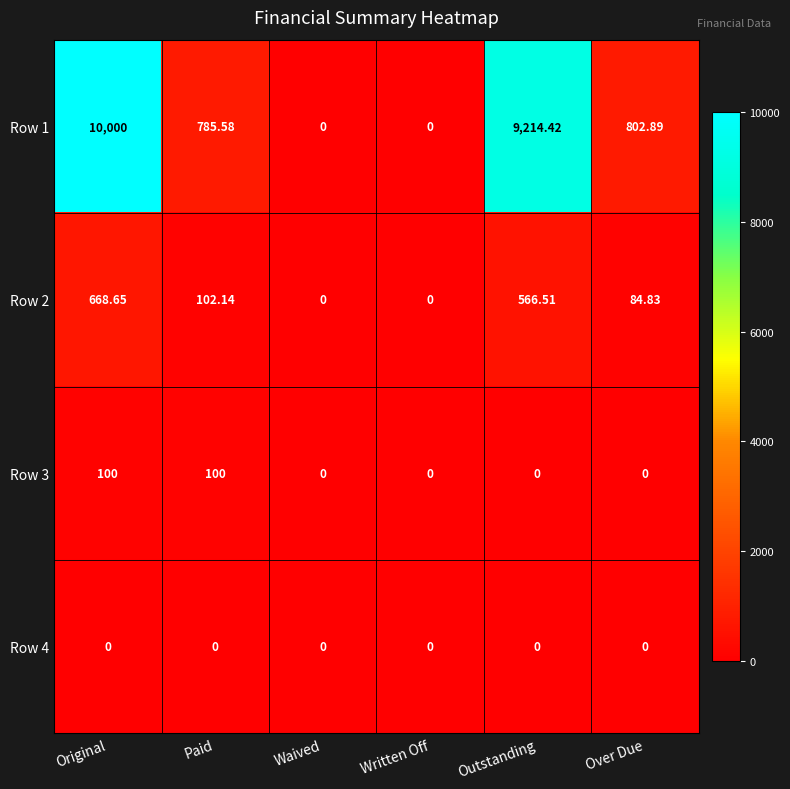

At which label is Row 2 closest to 334?

Paid